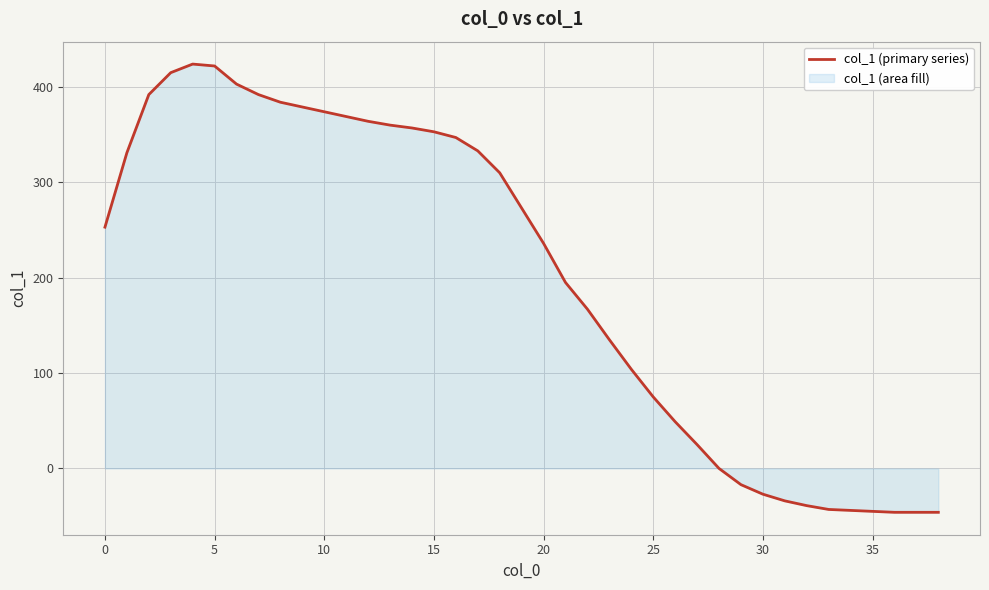

At which category does the chart reach its minimum across all series?

36